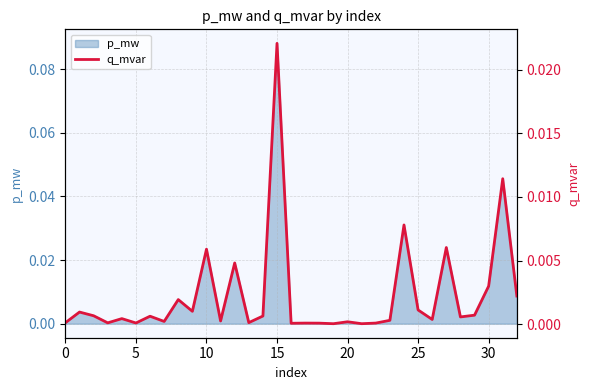

Does the chart display data point markers on the line(s)?

No